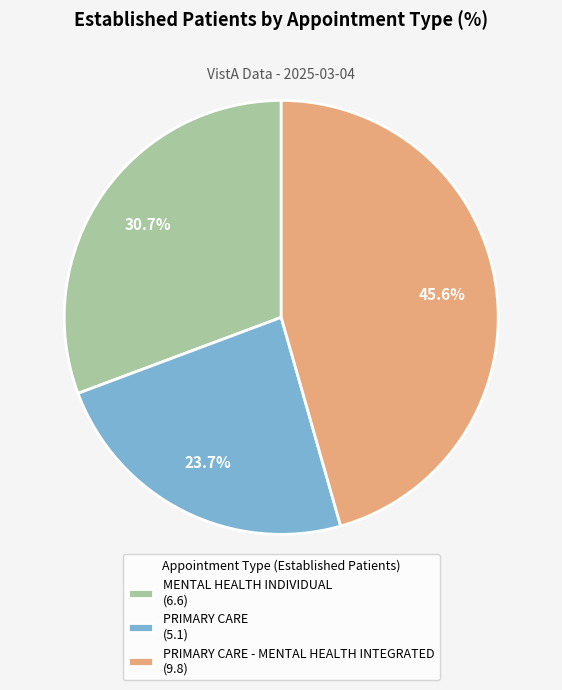

What is the total percentage of PRIMARY CARE - MENTAL HEALTH INTEGRATED (9.8) and PRIMARY CARE (5.1)?

69.3%